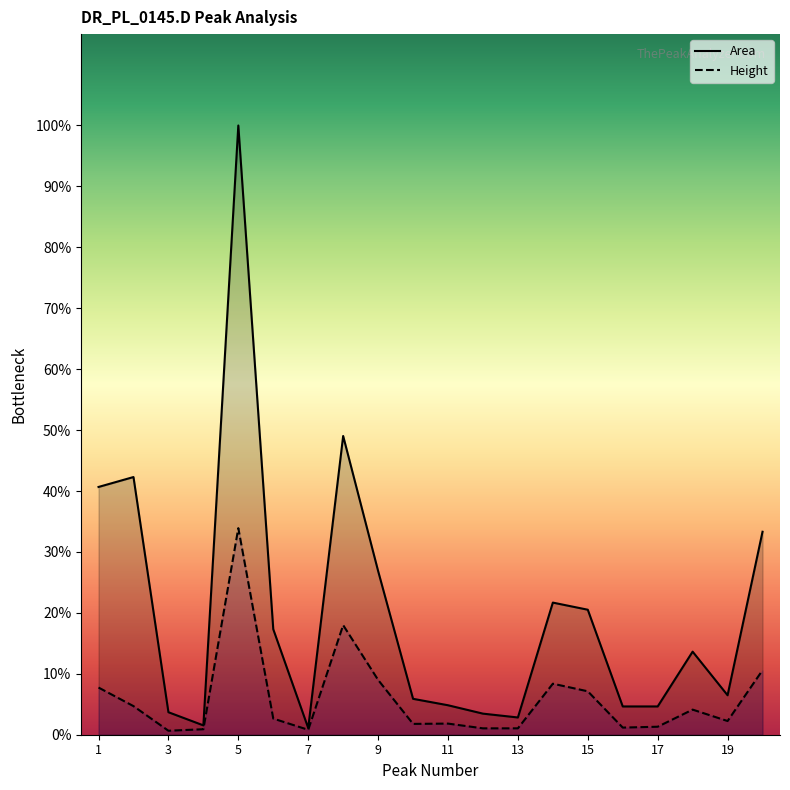

True or false: Area and Height intersect in this chart.

False